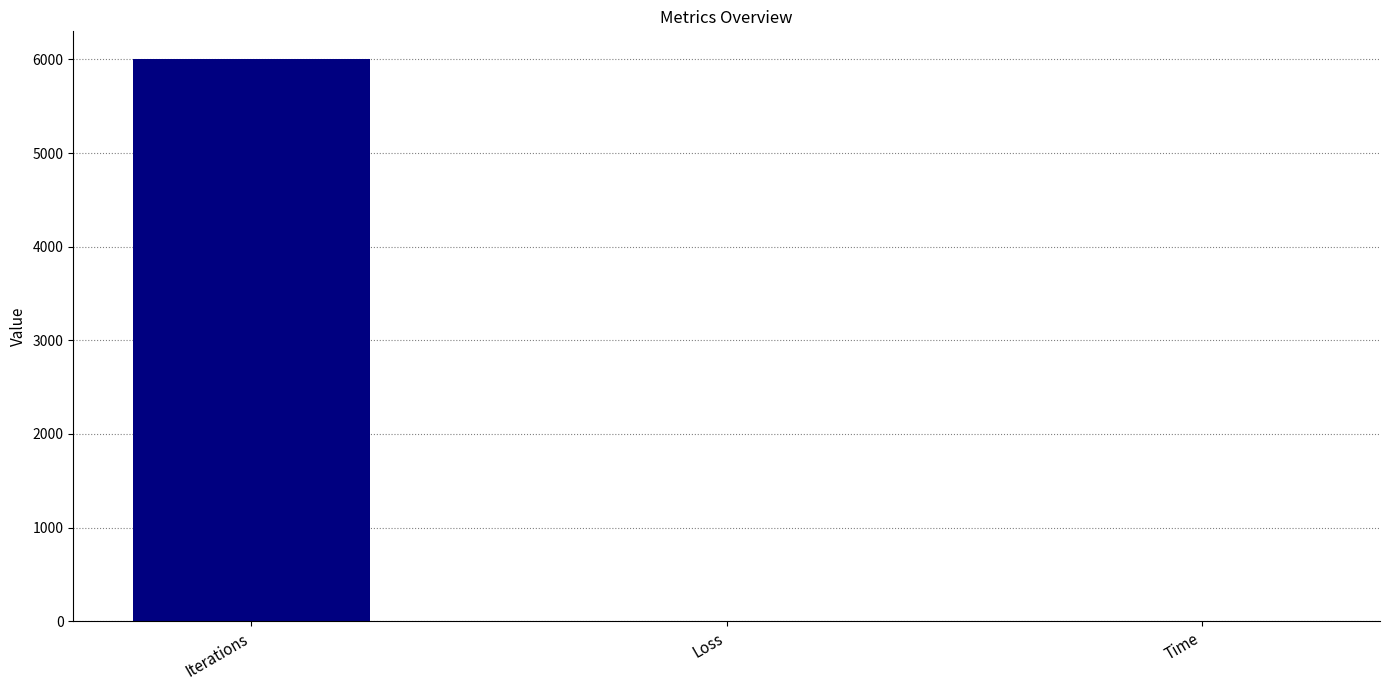

Is it true that the value at Iterations is 3658.8?

False